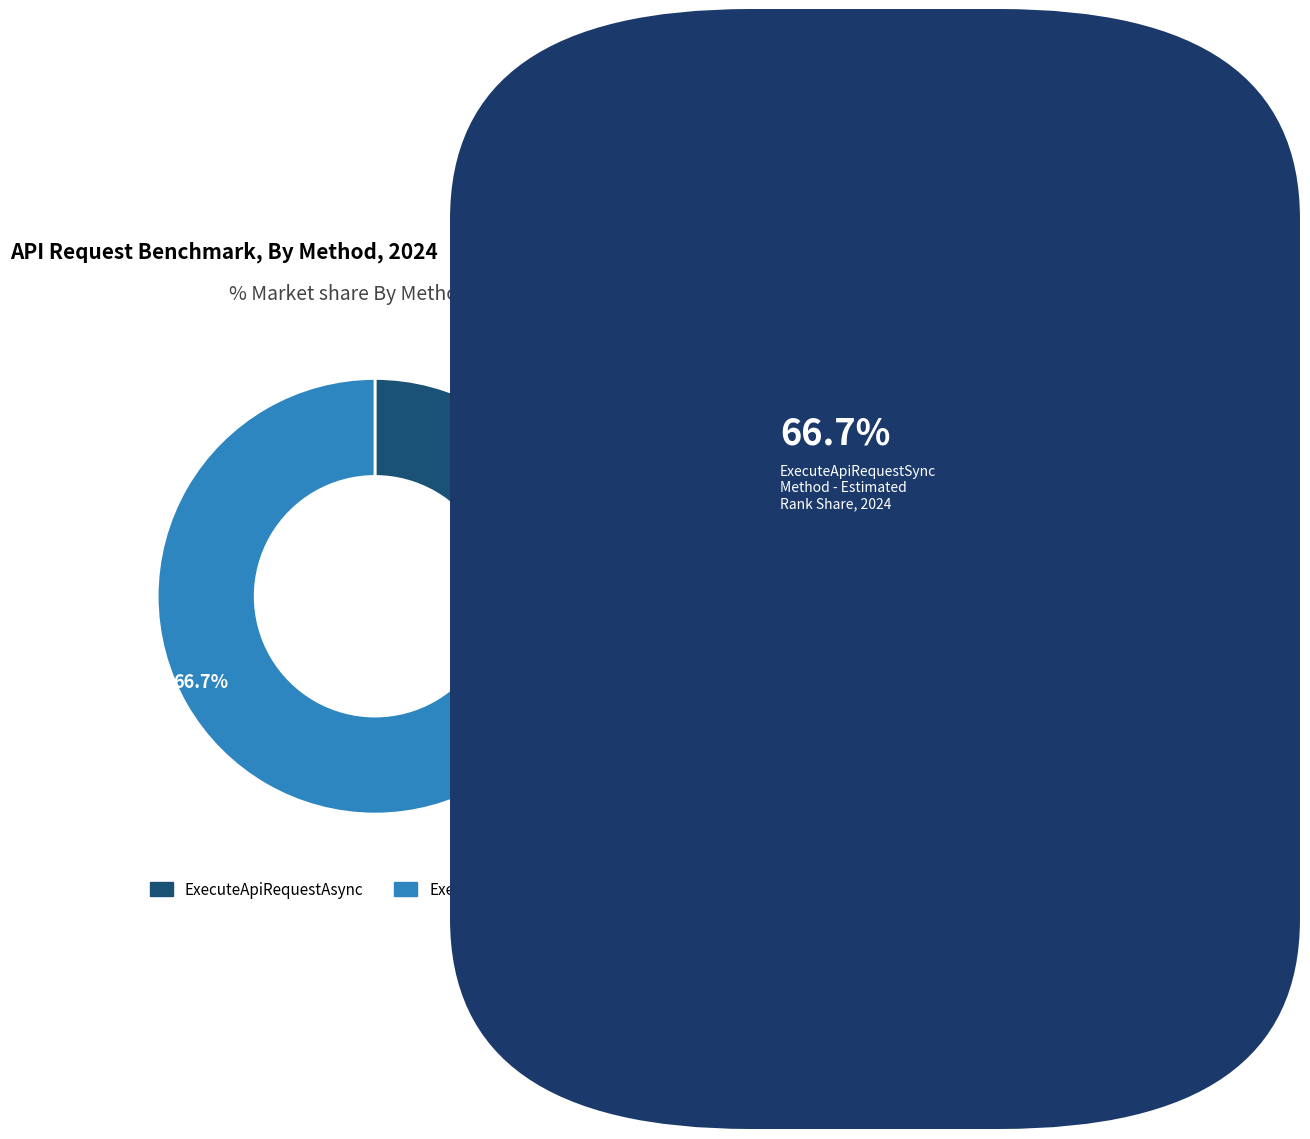

How many slices are in this pie chart?

2